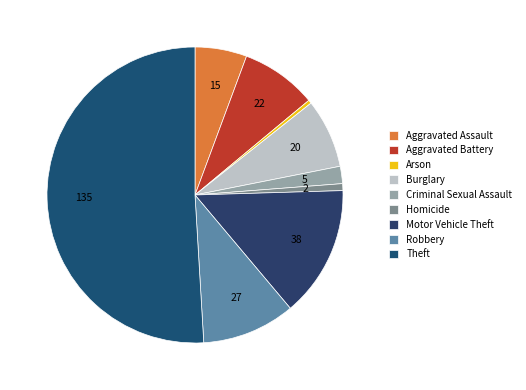

How many segments does this pie chart have?

9